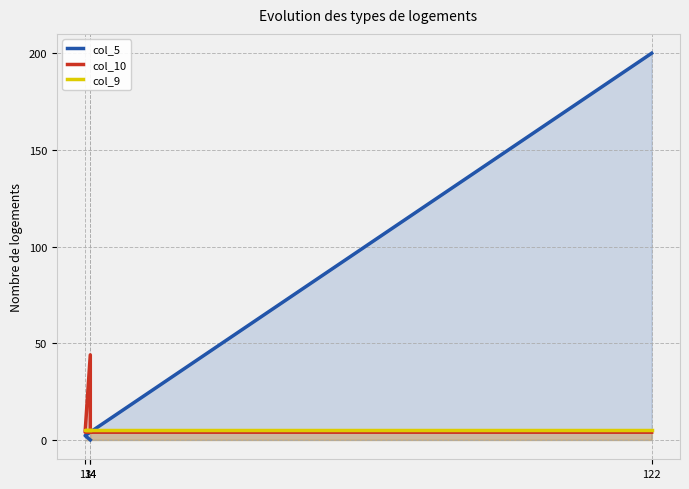

The value of col_10 at 122 is 5.8. True or false?

False